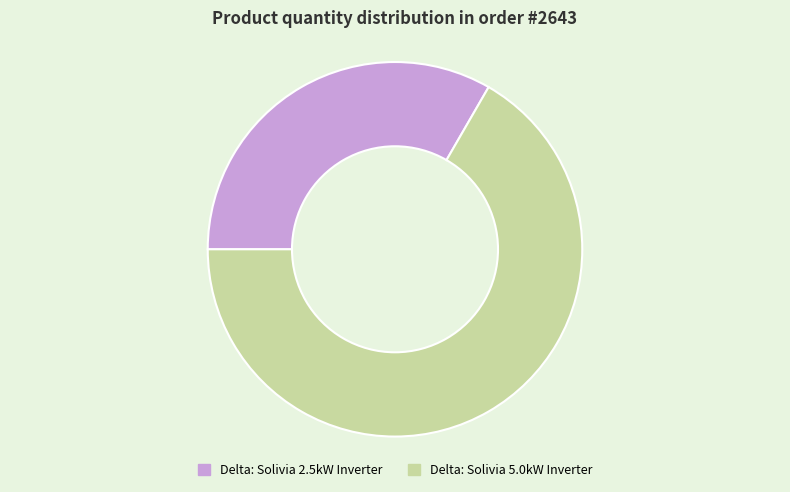

Is the sum of Delta: Solivia 2.5kW Inverter and Delta: Solivia 5.0kW Inverter greater than half?

Yes